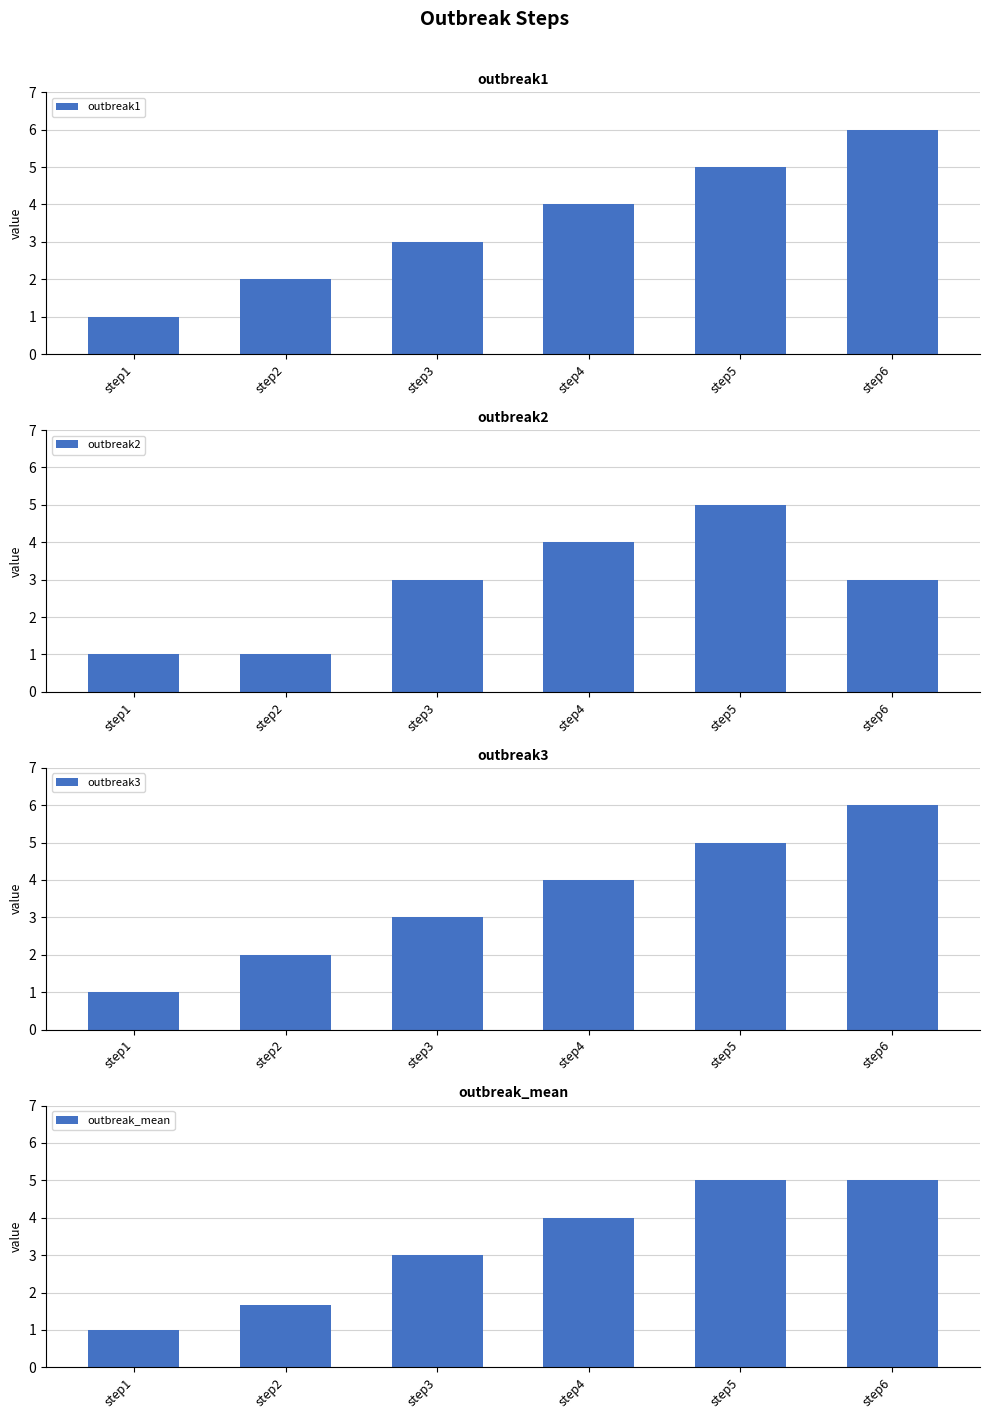

What value does the outbreak3 series have at step6?

6